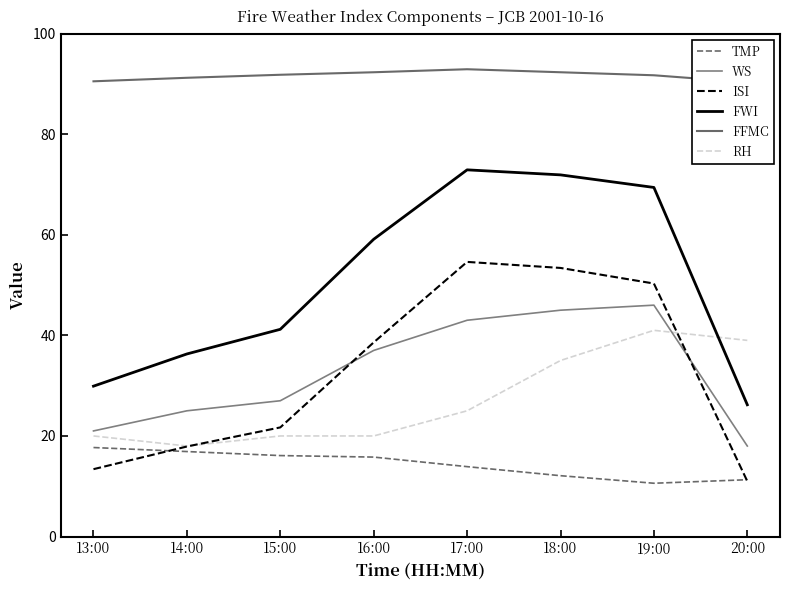

At which category does WS reach its first local peak?

19:00